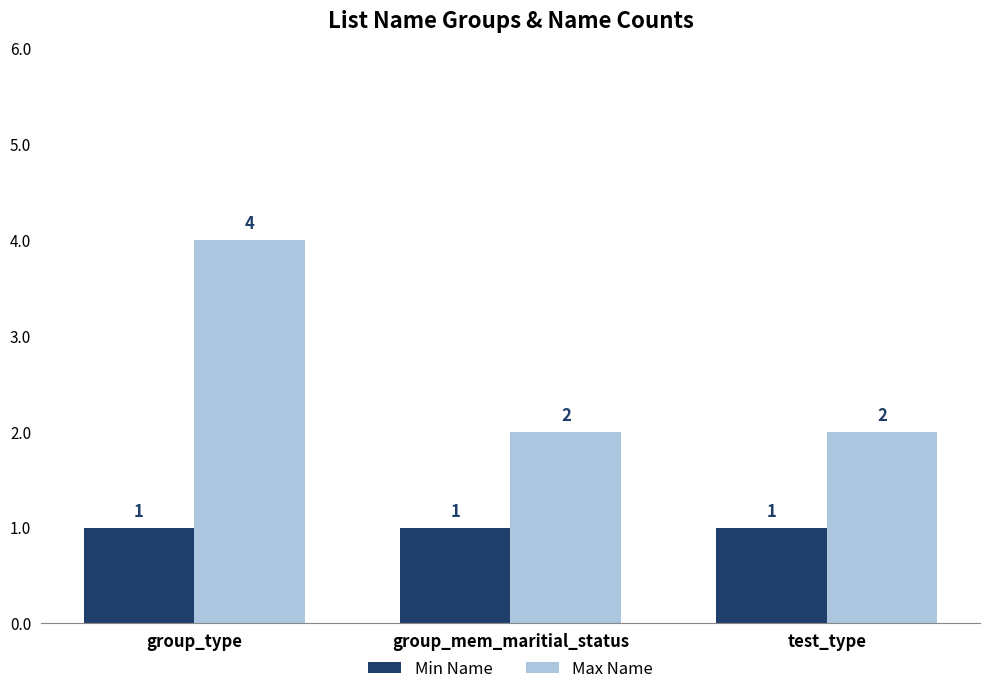

Which series has the largest range (max minus min)?

Max Name